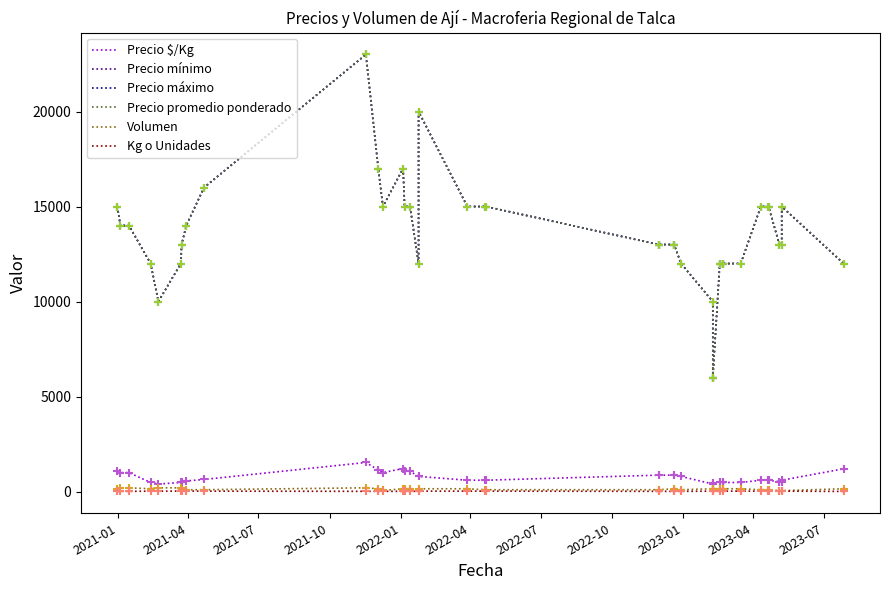

Is the value of Kg o Unidades at 11 greater than the value of Precio $/Kg at 2023-04?

No